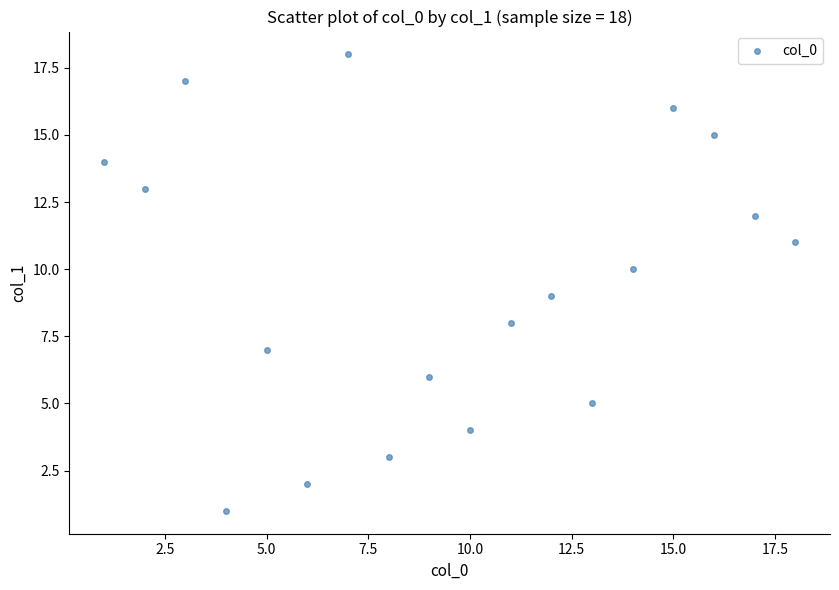

What is the range of X values (max minus min)?

17